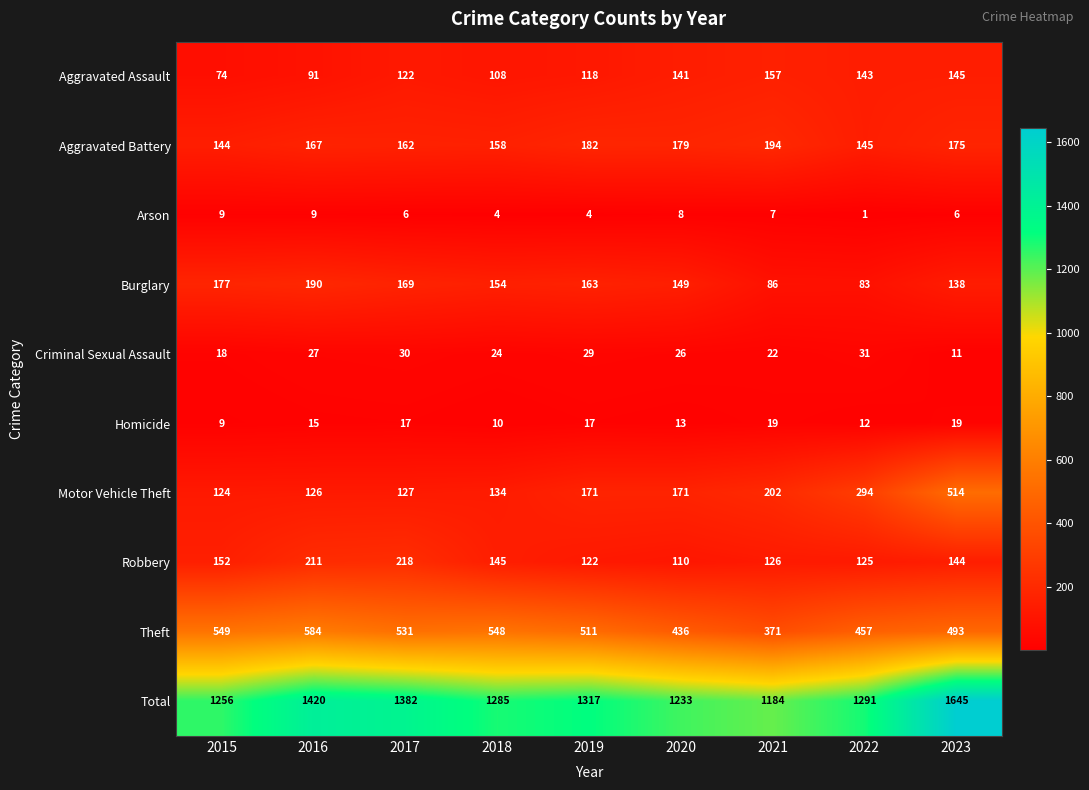

At which category is the sum across all series the highest?

2023